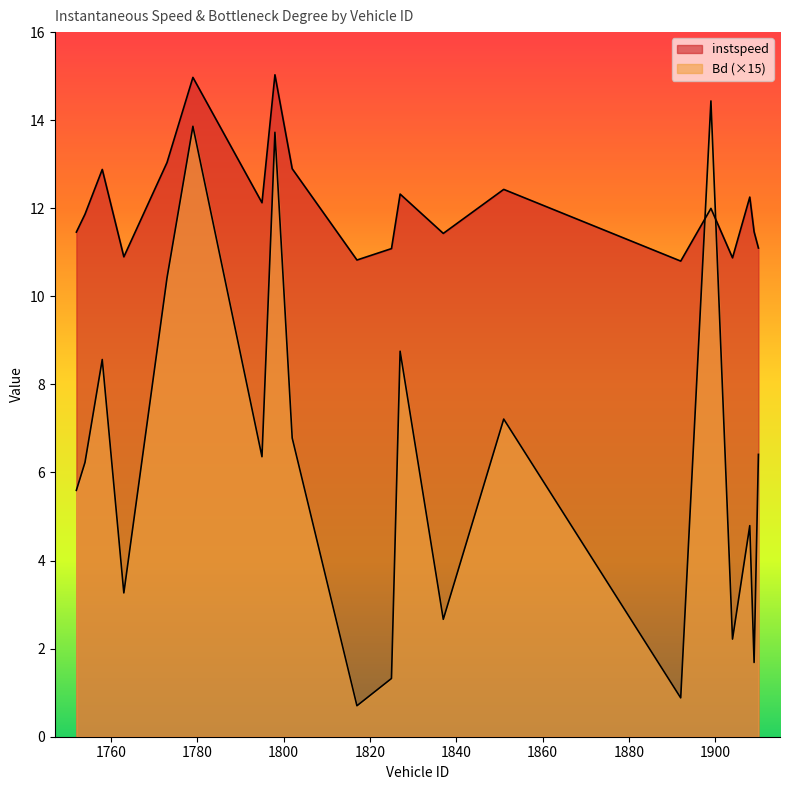

Between 1763 and 1908, which series saw the biggest shift?

Bd